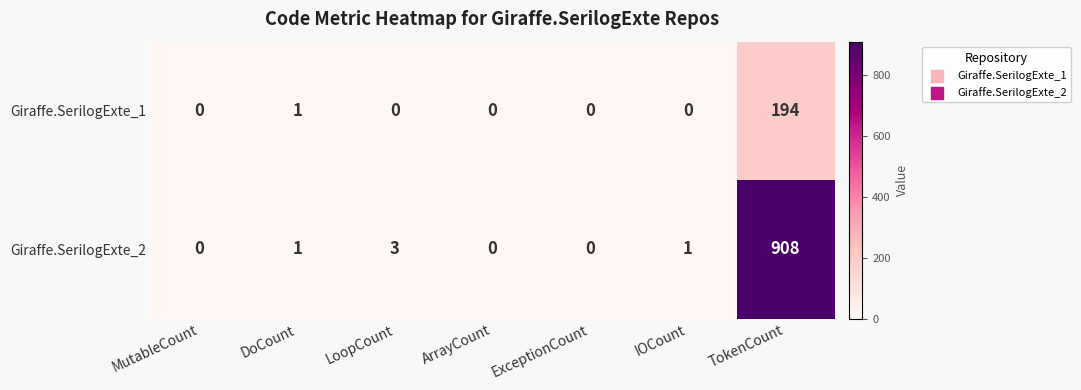

How many values in the Giraffe.SerilogExte_1 series exceed 0?

2